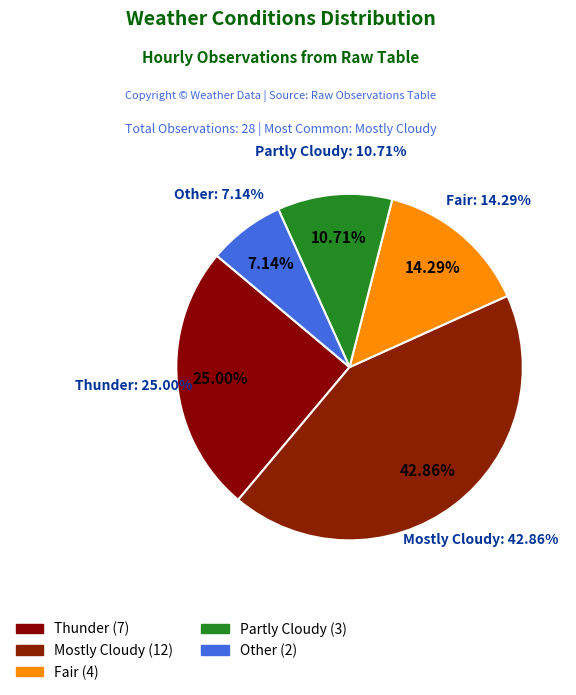

How many segments does this pie chart have?

5